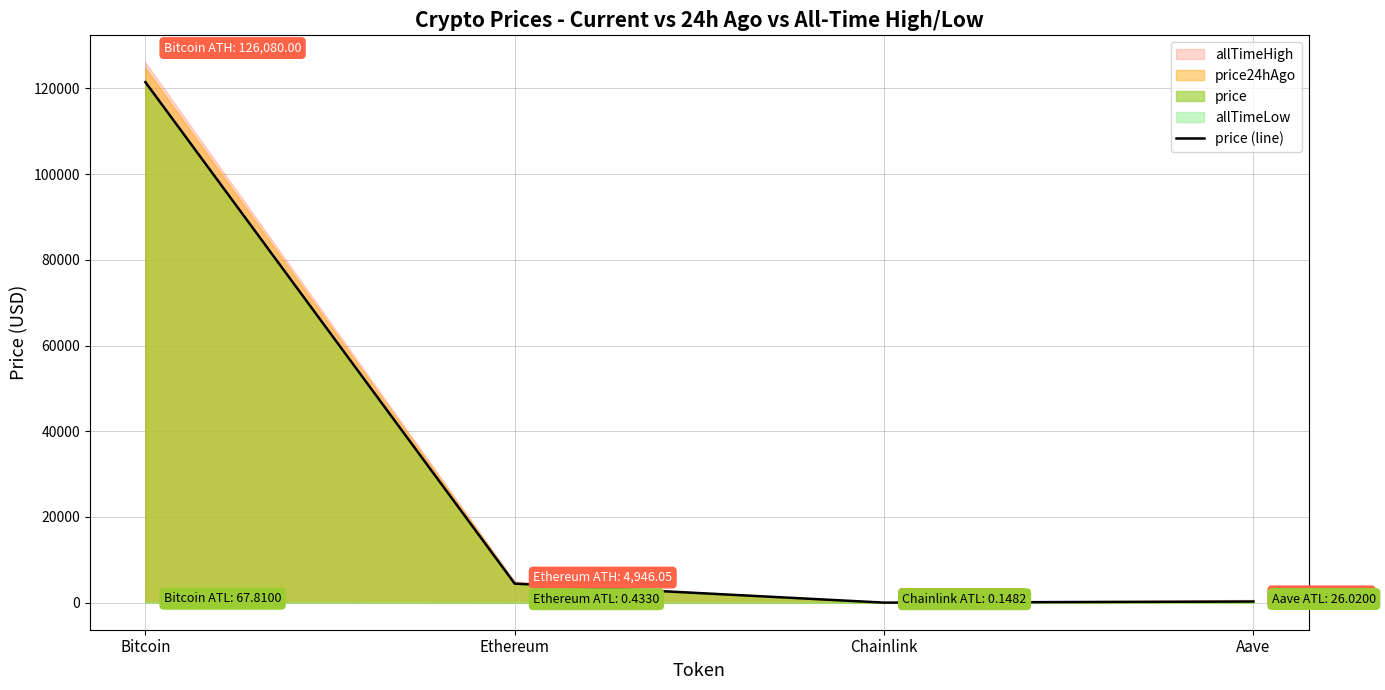

How many data points does each series have?

4